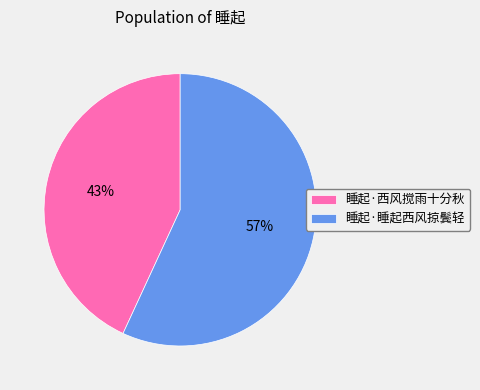

How many segments does this pie chart have?

2